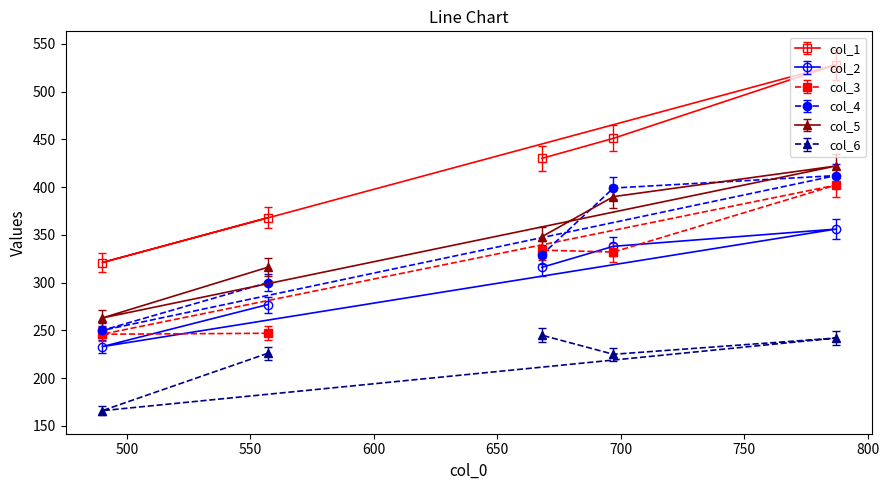

Is this an area chart (filled region under the line)?

No